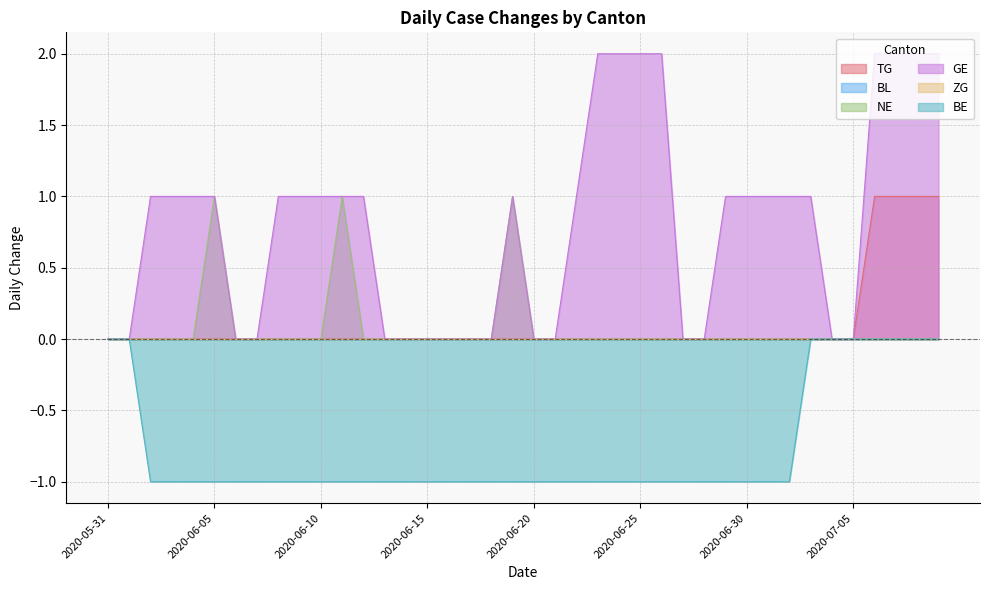

Which series has the largest range (max minus min)?

GE